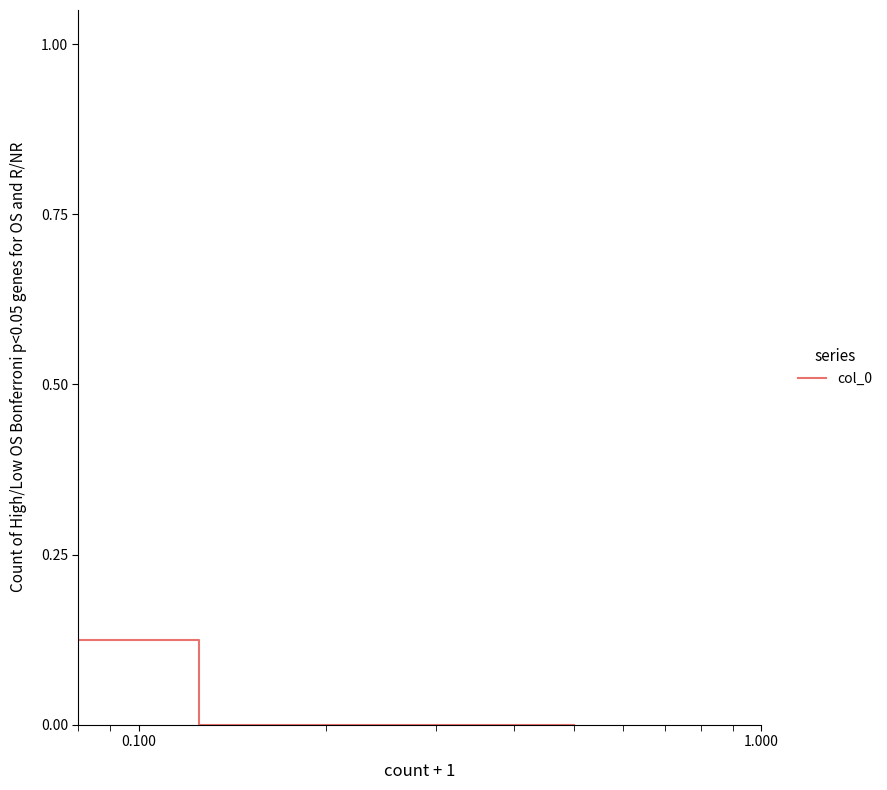

Count the values in the range 0 to 1.

3